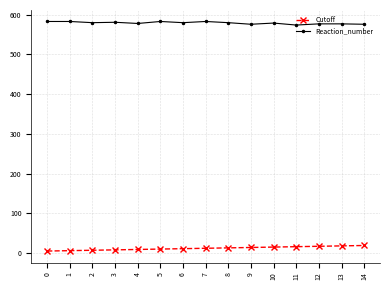

Which series has the largest total across all categories?

Reaction_number